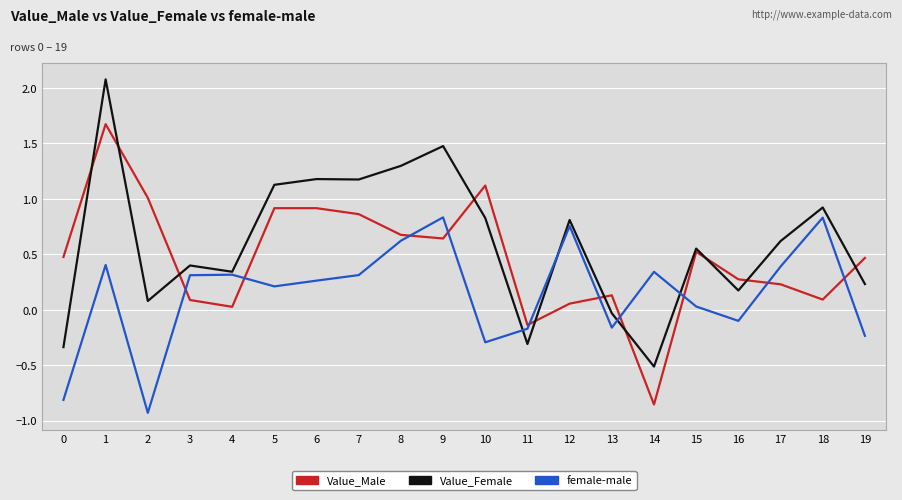

How many intersections are there between Value_Male and Value_Female?

10